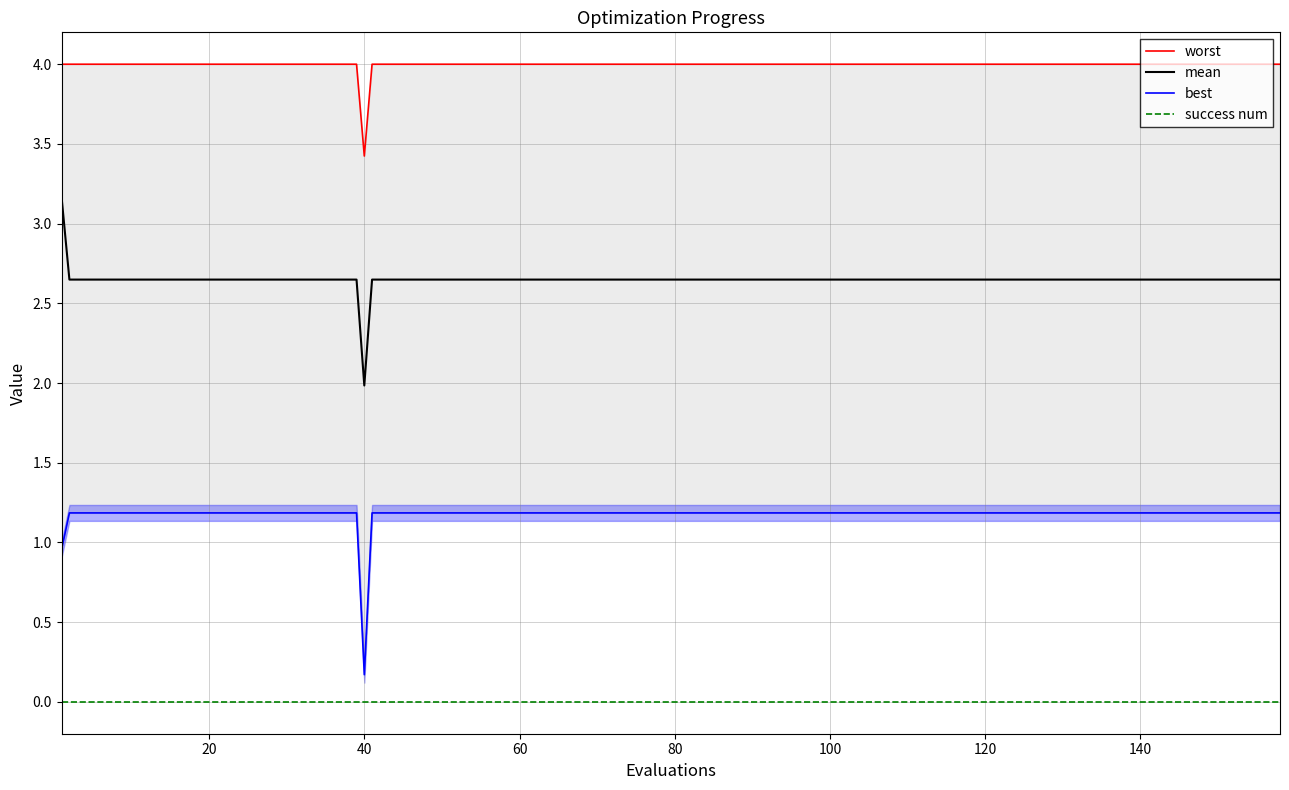

What is the minimum value for mean?

2.0